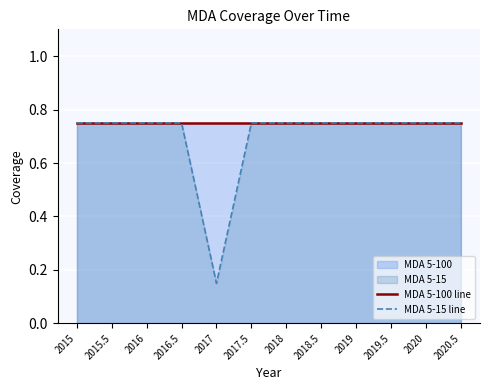

Count the number of data series in this chart.

2